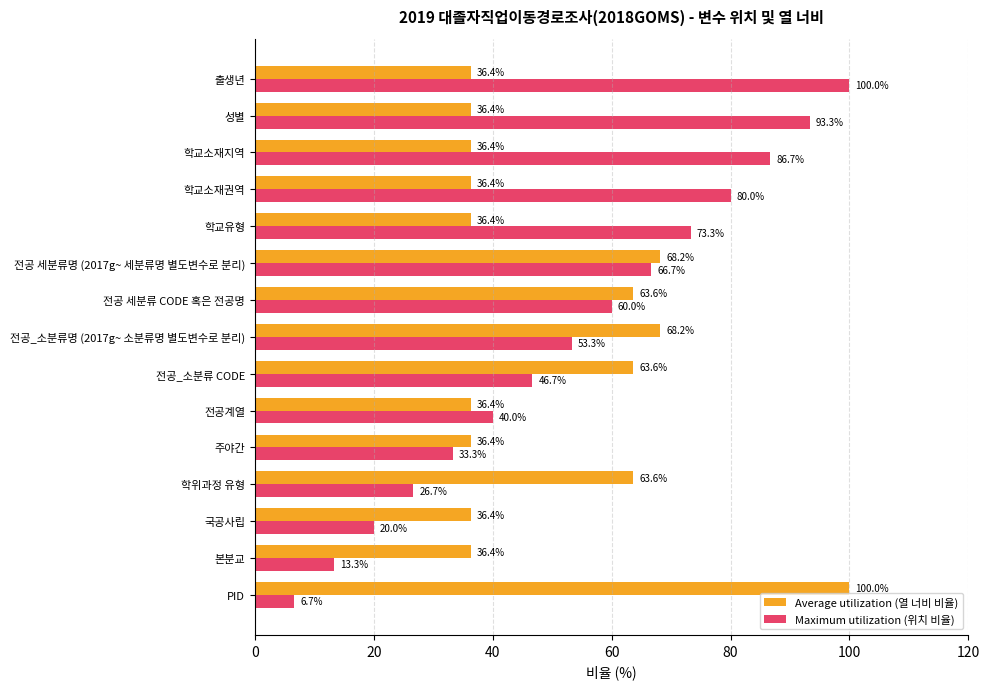

What is the average value of the Maximum utilization (위치 비율) series?

53.3